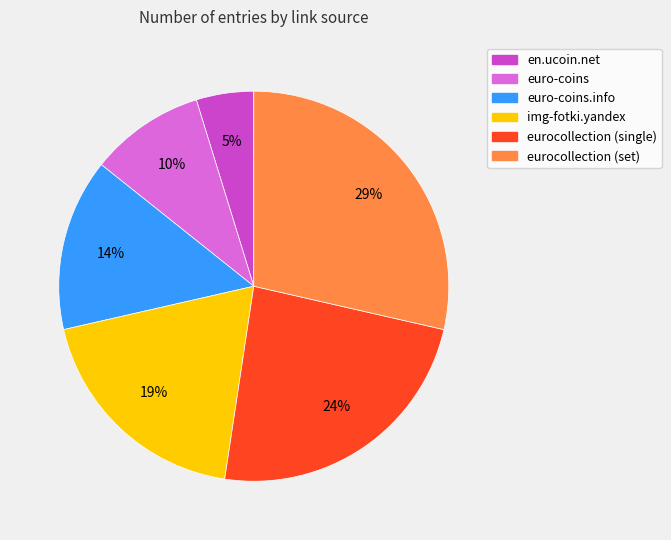

Is it true that euro-coins is 20% of the pie?

False